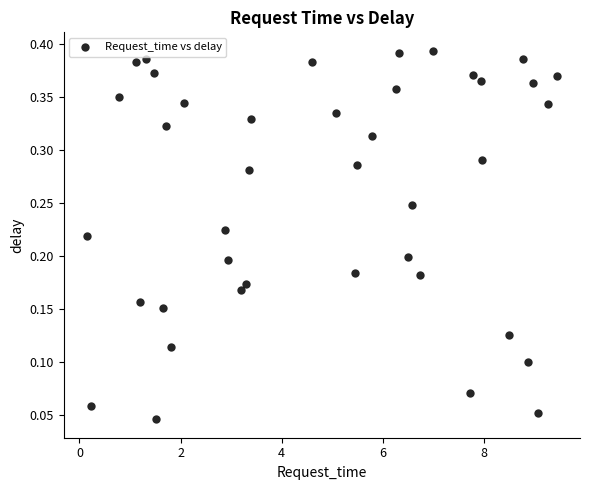

What is the range of X values (max minus min)?

9.3